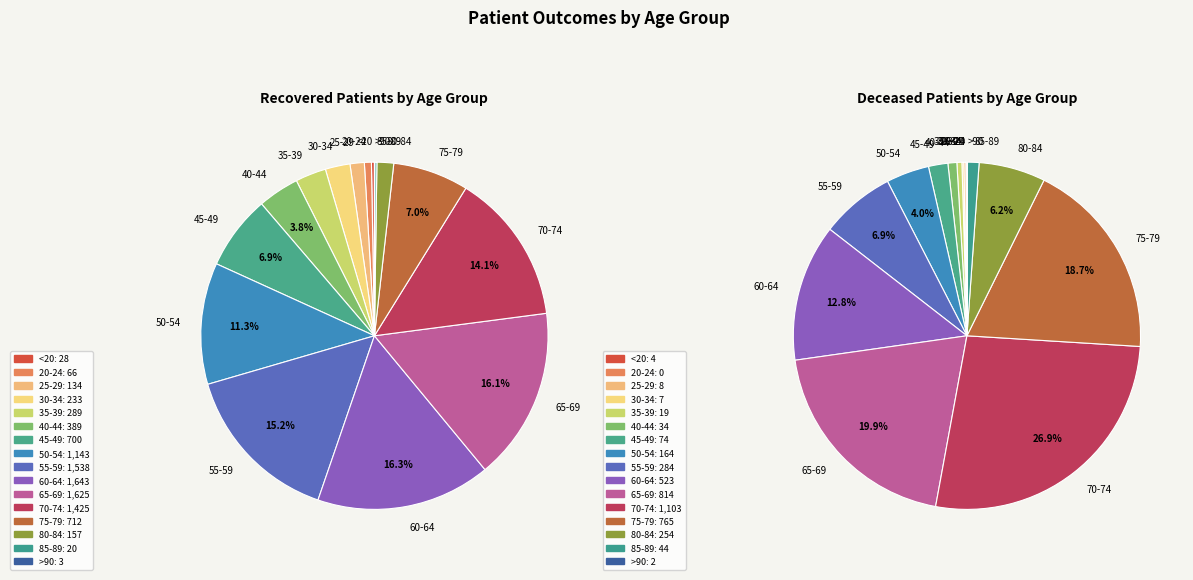

Does any single category account for the majority?

No